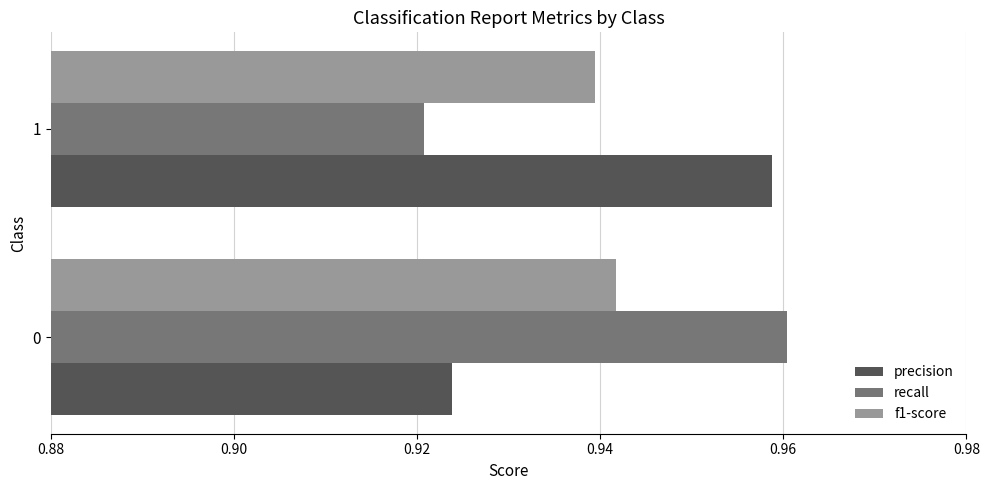

The recall series shows 1.5 at 0. True or false?

False